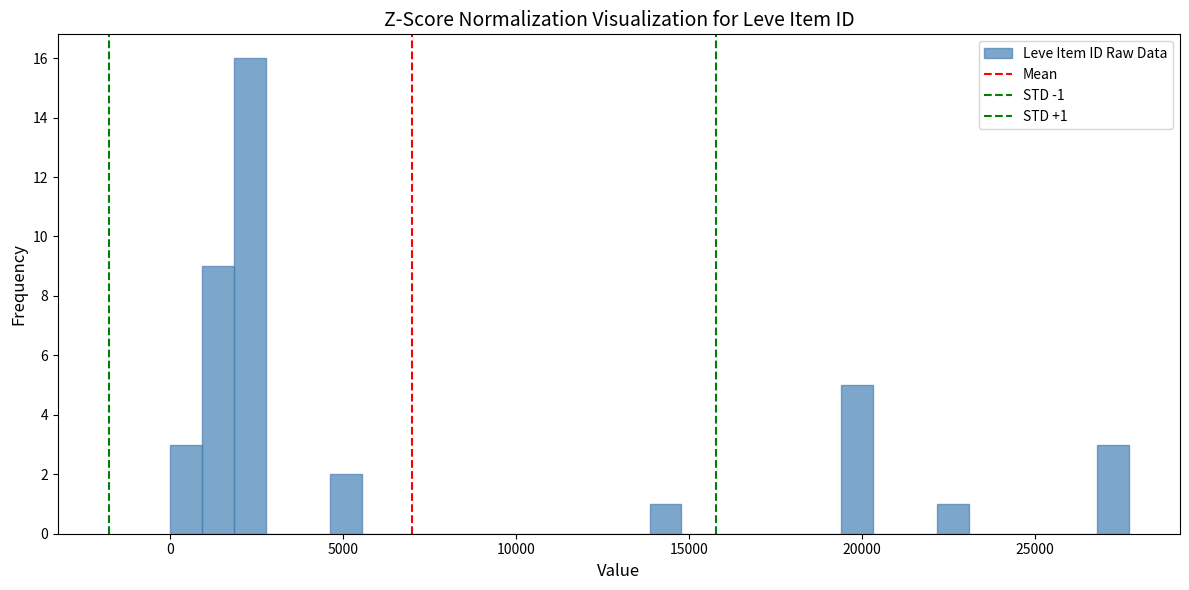

Around what value on the x-axis is the tallest bar? Give the approximate position of its centre, as read against the axis.

2500